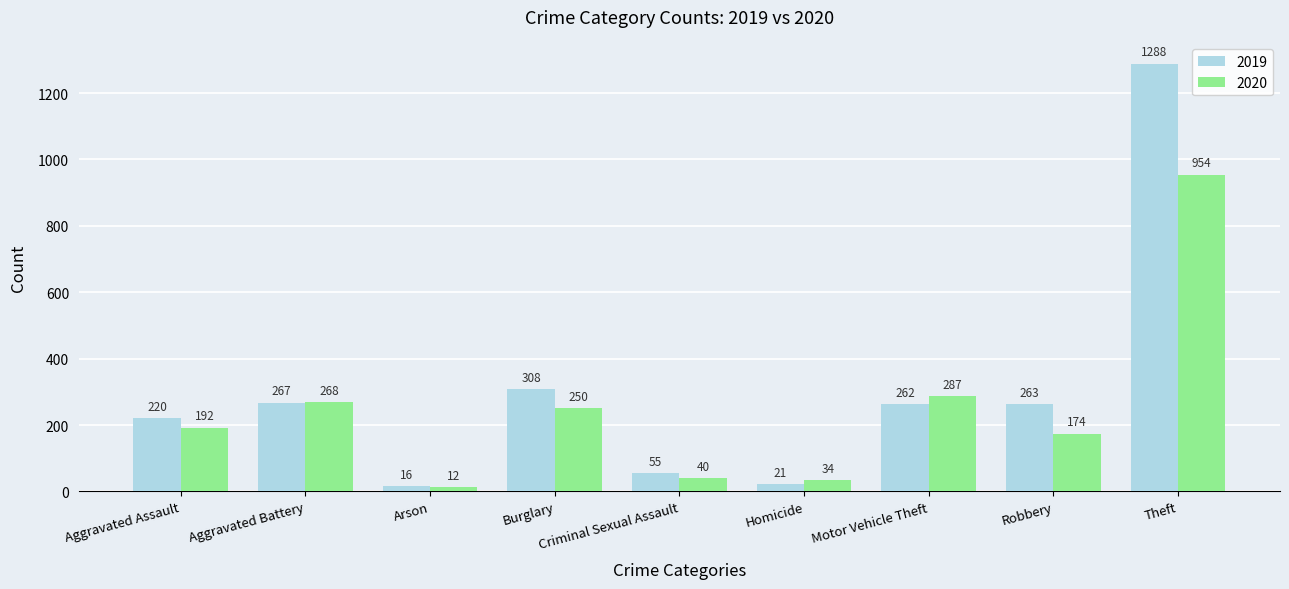

Which series has the widest spread of values?

2019